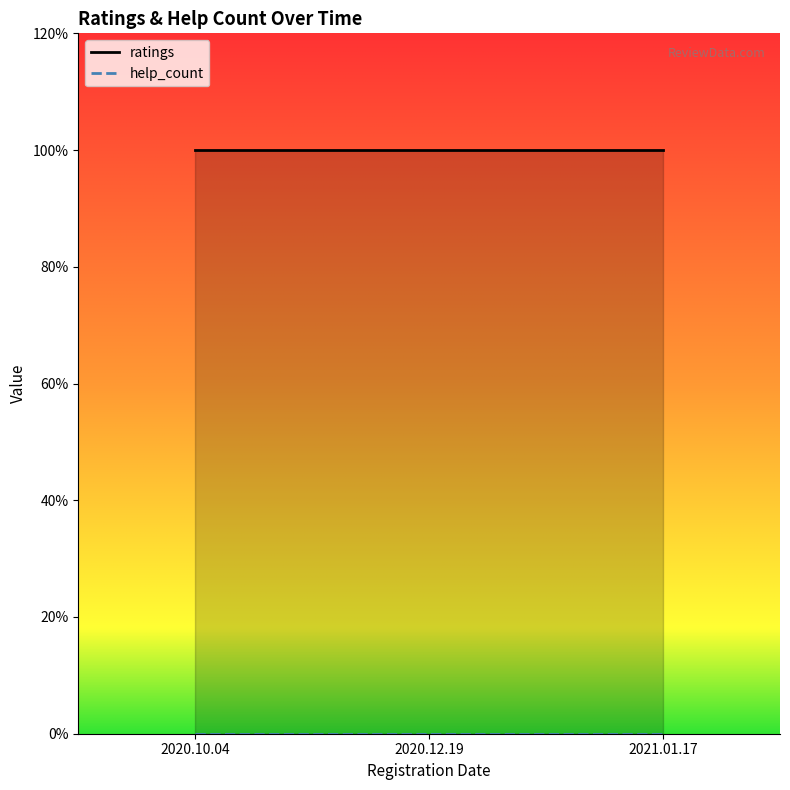

Rank the categories by ratings value from highest to lowest.

2020.10.04, 2020.12.19, 2021.01.17